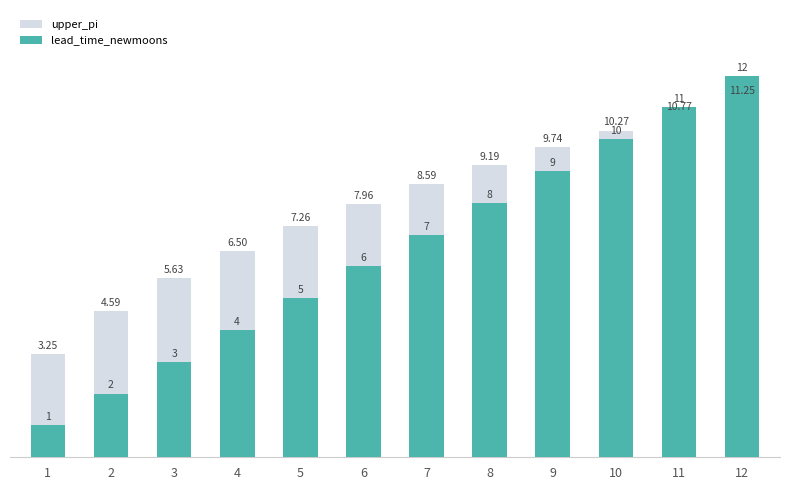

What is the difference between the lead_time_newmoons values at 2 and 5?

3.0